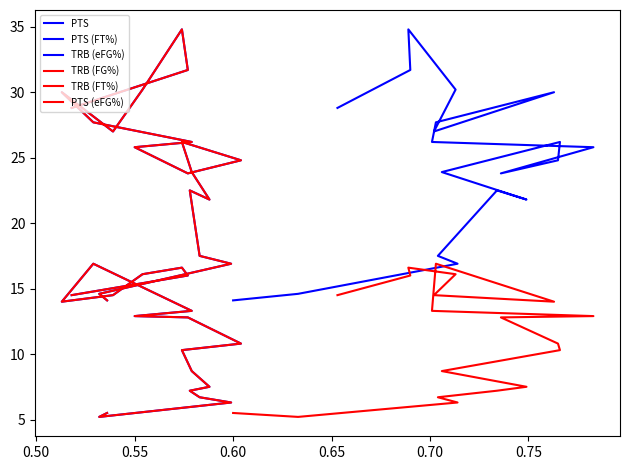

True or false: PTS and PTS (eFG%) cross at least once.

False